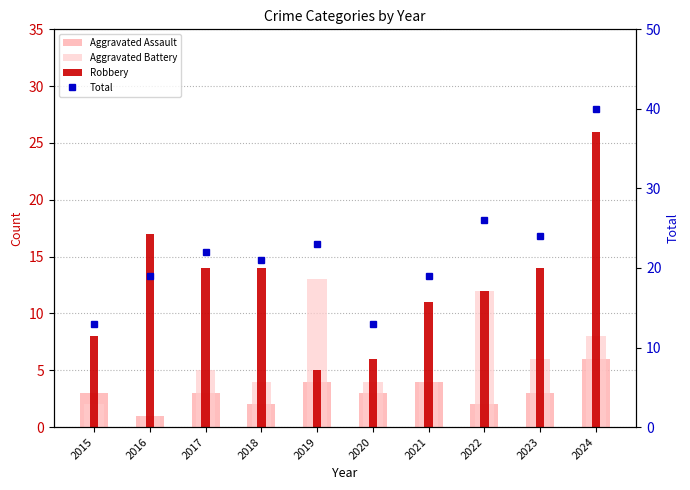

List the labels in order of Robbery value, largest first.

2024, 2016, 2017, 2018, 2023, 2022, 2021, 2015, 2020, 2019